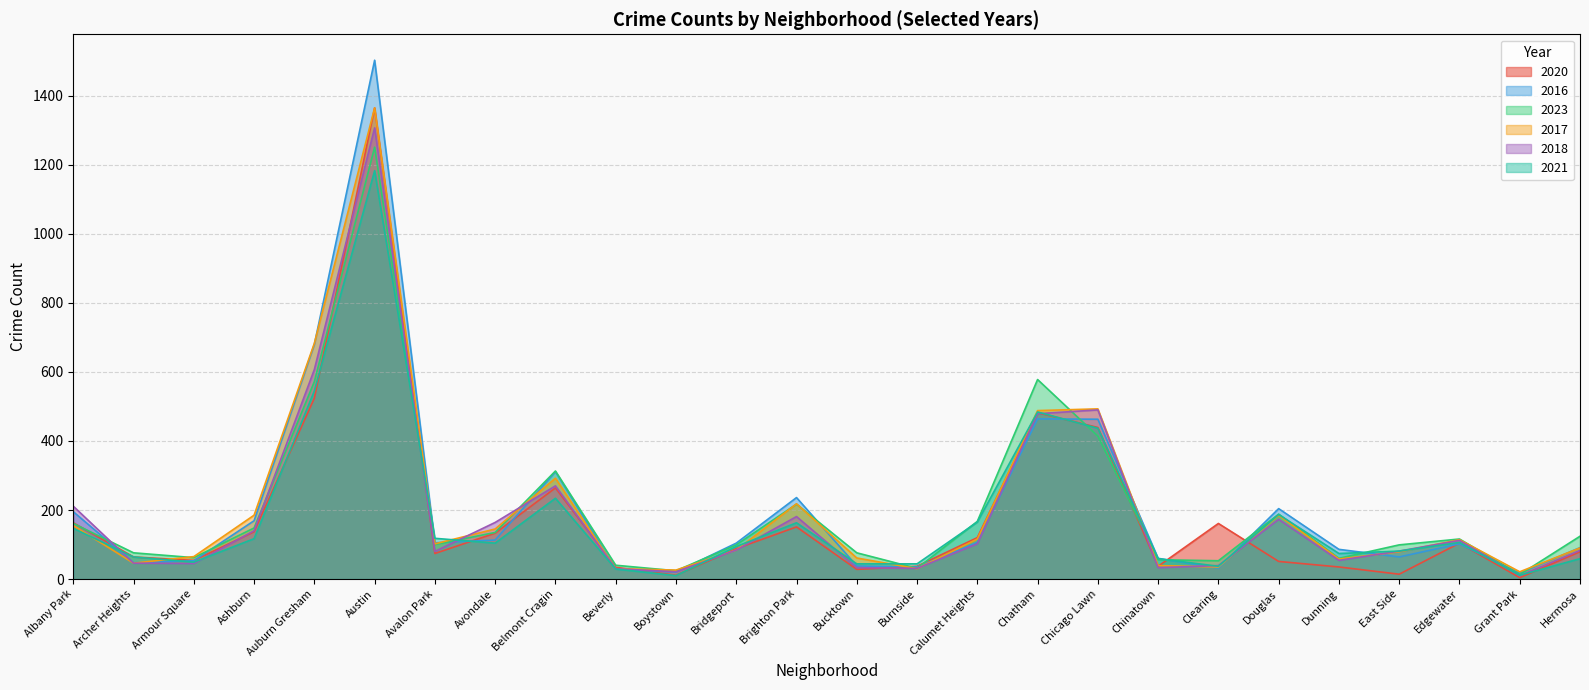

What is the value of the 2023 point at the 14th from the left?

76